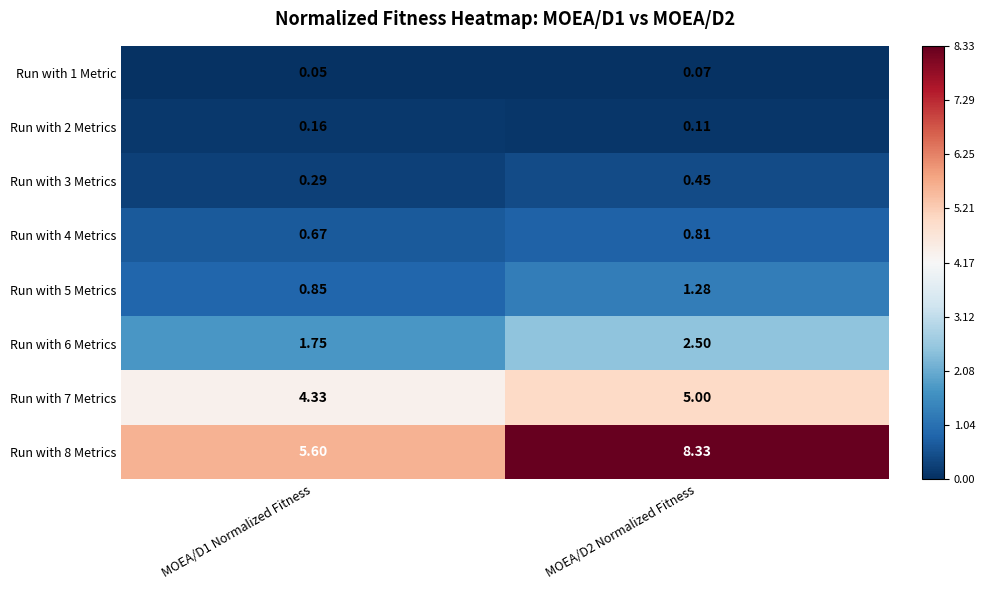

How many series are shown in this chart?

8